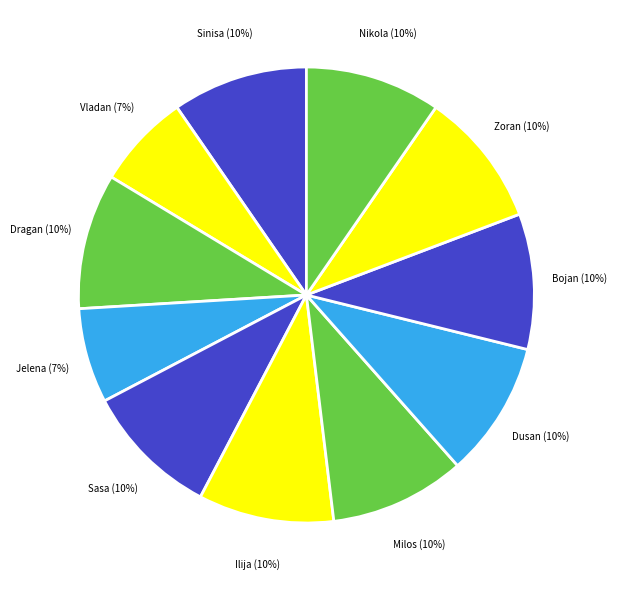

What is the smallest slice in the pie chart?

Vladan Devedzic